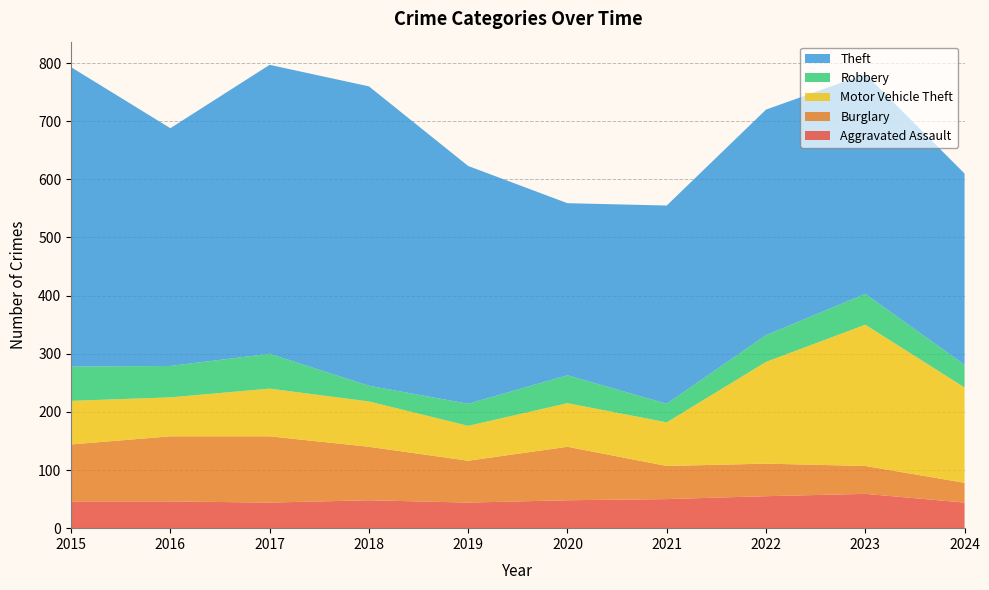

Reading right to left, list all the values displayed in this chart.

Aggravated Assault: 2024=44	2023=59	2022=55	2021=50	2020=48	2019=44	2018=48	2017=44	2016=46	2015=46
Burglary: 2024=34	2023=48	2022=56	2021=57	2020=92	2019=72	2018=92	2017=114	2016=112	2015=98
Motor Vehicle Theft: 2024=164	2023=243	2022=175	2021=75	2020=75	2019=60	2018=78	2017=82	2016=67	2015=75
Robbery: 2024=39	2023=53	2022=46	2021=32	2020=48	2019=38	2018=27	2017=60	2016=54	2015=59
Theft: 2024=329	2023=378	2022=388	2021=341	2020=296	2019=409	2018=515	2017=497	2016=409	2015=515